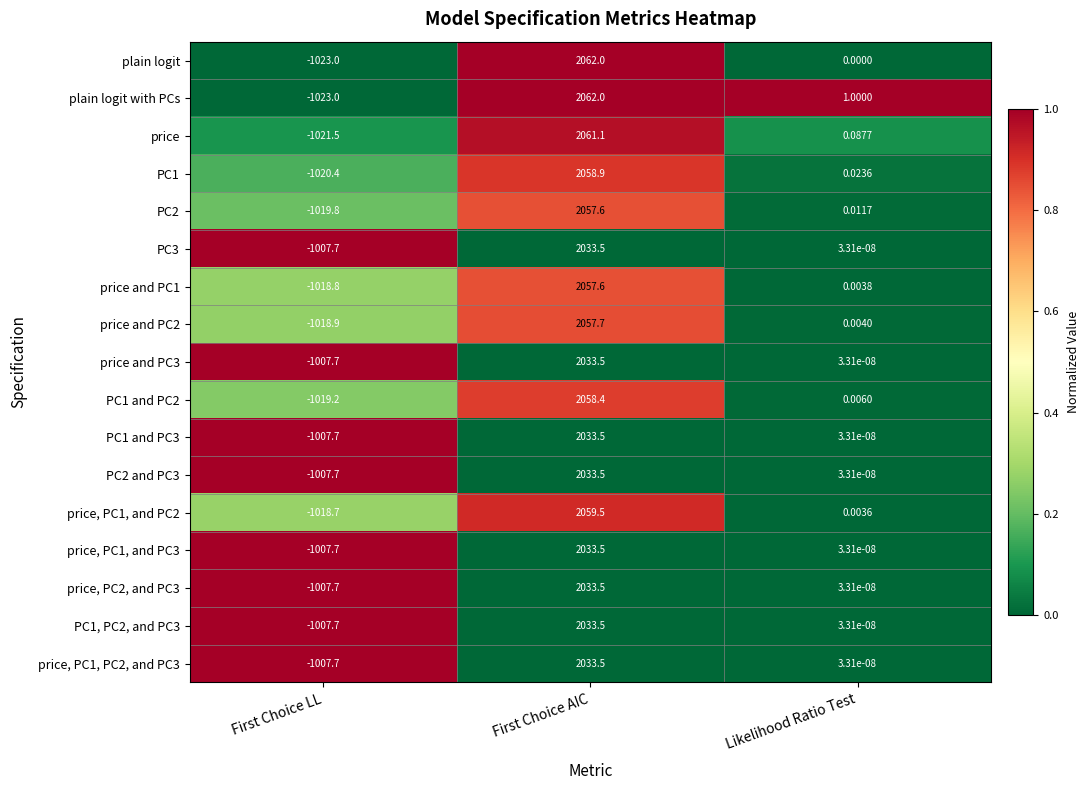

At which label does price and PC1 first exceed 0?

First Choice AIC